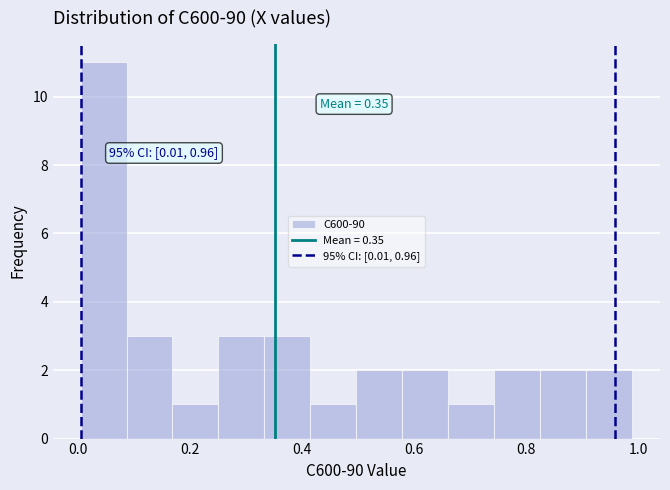

Which range on the x-axis has the tallest bar?

0.00 to 0.08